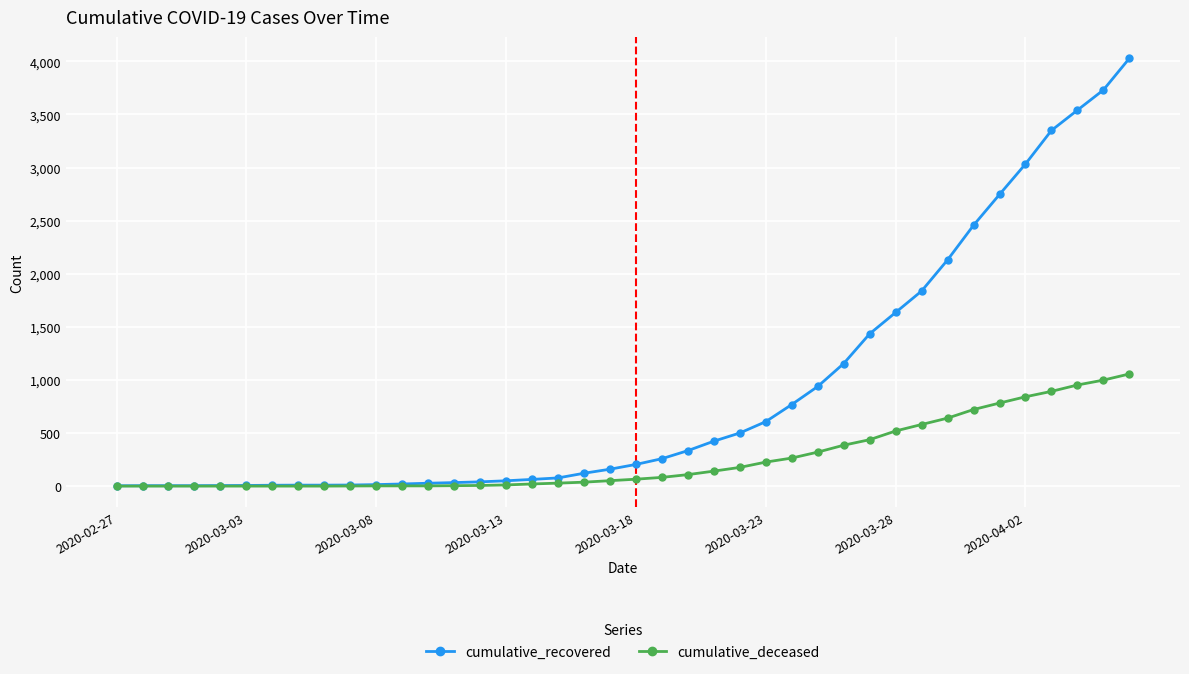

List the series in order of their peak value, lowest first.

cumulative_deceased, cumulative_recovered